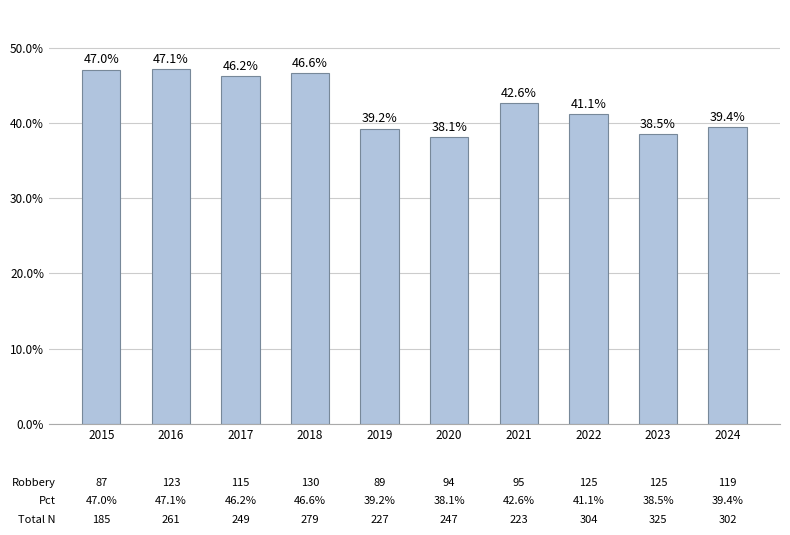

Does the chart contain any negative values?

No